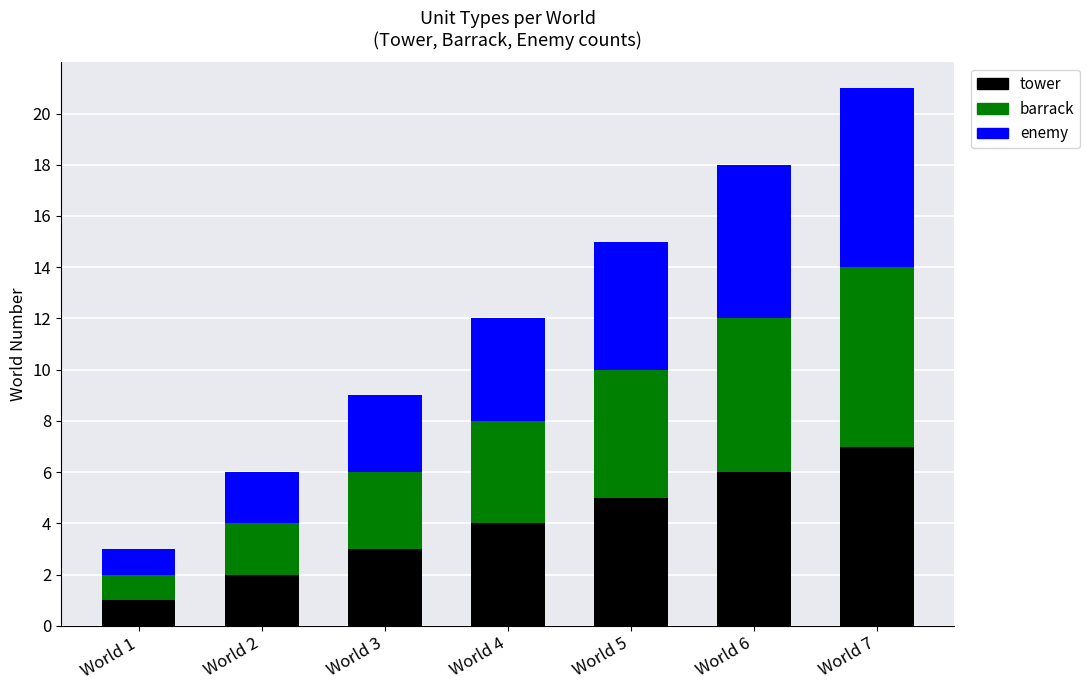

List the labels in order of tower value, smallest first.

World 1, World 2, World 3, World 4, World 5, World 6, World 7